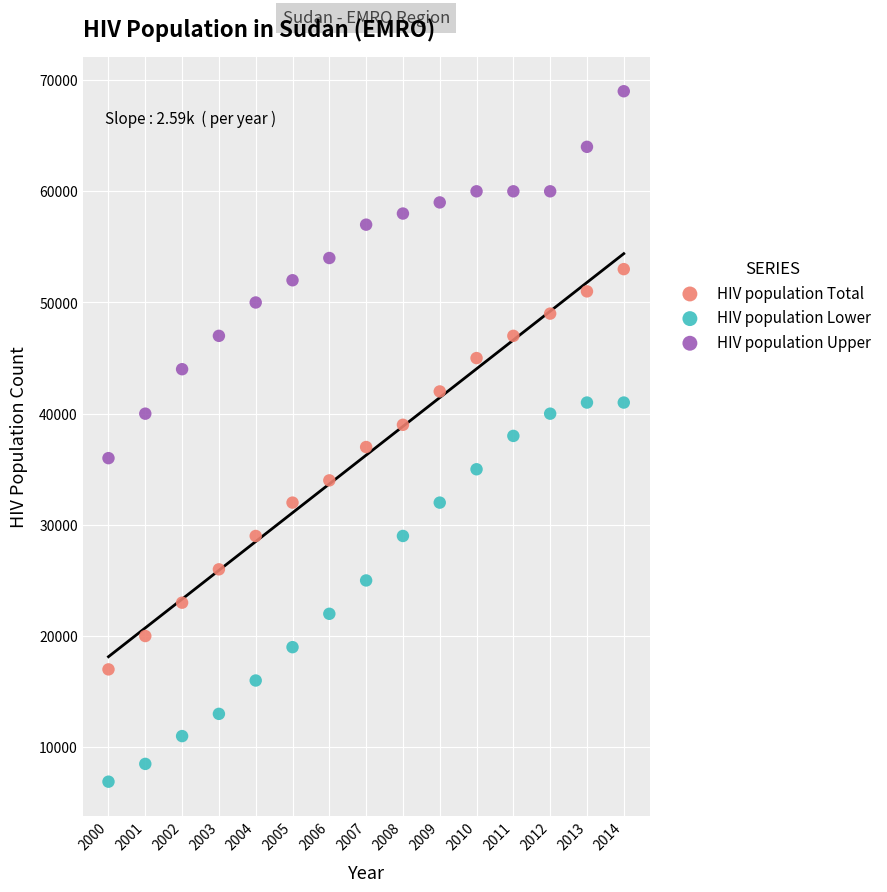

What are all the series names shown in the legend?

HIV population Total, HIV population Lower, HIV population Upper